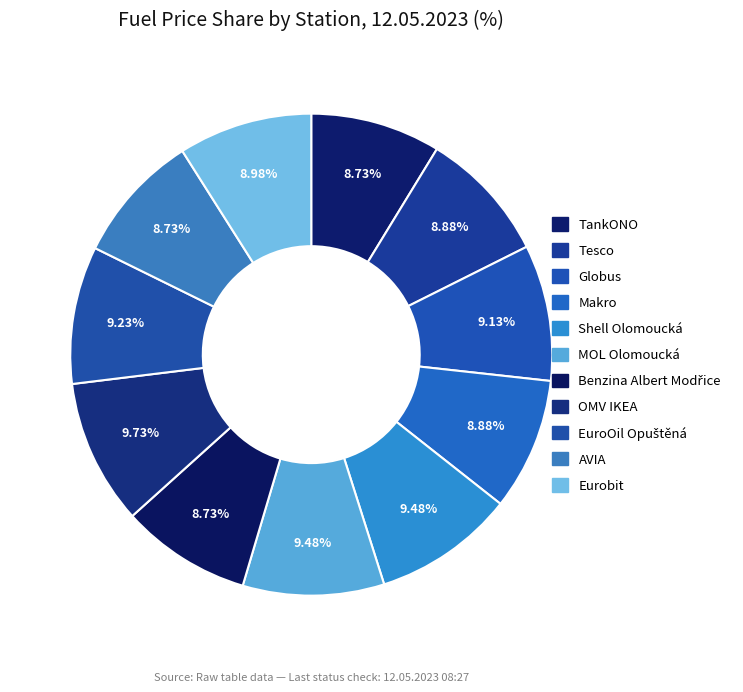

Rank the categories by value from lowest to highest.

TankONO, Benzina Albert Modřice, AVIA, Tesco, Makro, Eurobit, Globus, EuroOil Opuštěná, Shell Olomoucká, MOL Olomoucká, OMV IKEA